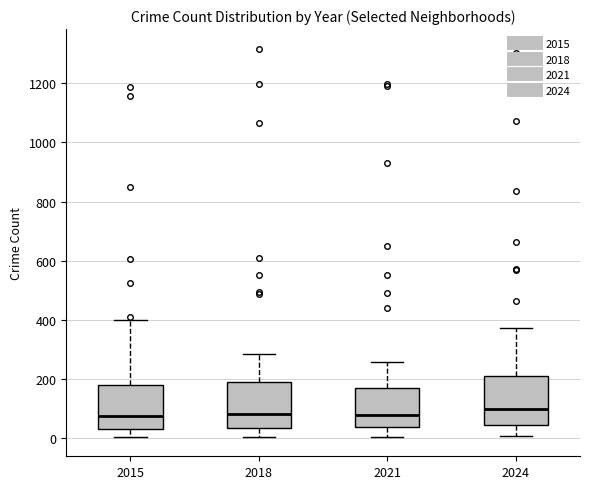

Reading left to right, transcribe this box plot: for each box, give where its median line is, the range the box spans, and where its two whiskers end, as read against the y-axis. The values are not printed on the chart, so give them approximately, as read against the axis.

2015: median 80, box 40 to 180, whiskers 0 to 400
2018: median 80, box 40 to 180, whiskers 0 to 280
2021: median 80, box 40 to 180, whiskers 0 to 260
2024: median 100, box 40 to 200, whiskers 0 to 380